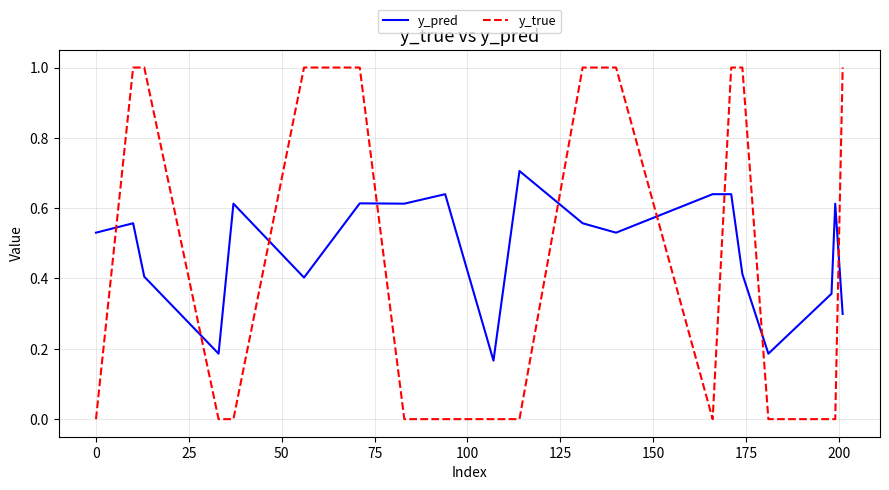

What is the difference between the maximum and second lowest values in the y_true series?

1.0